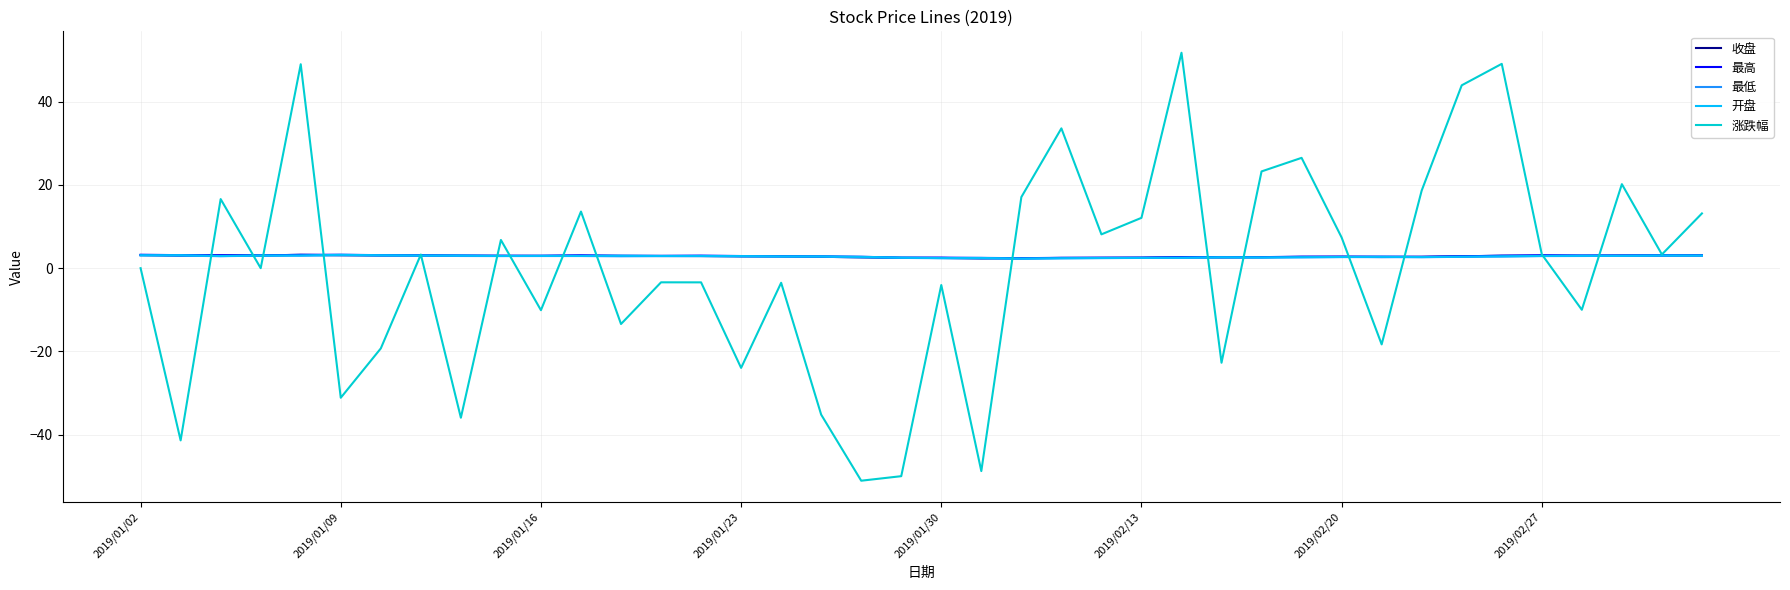

What is the average value of the 涨跌幅 series?

-0.1